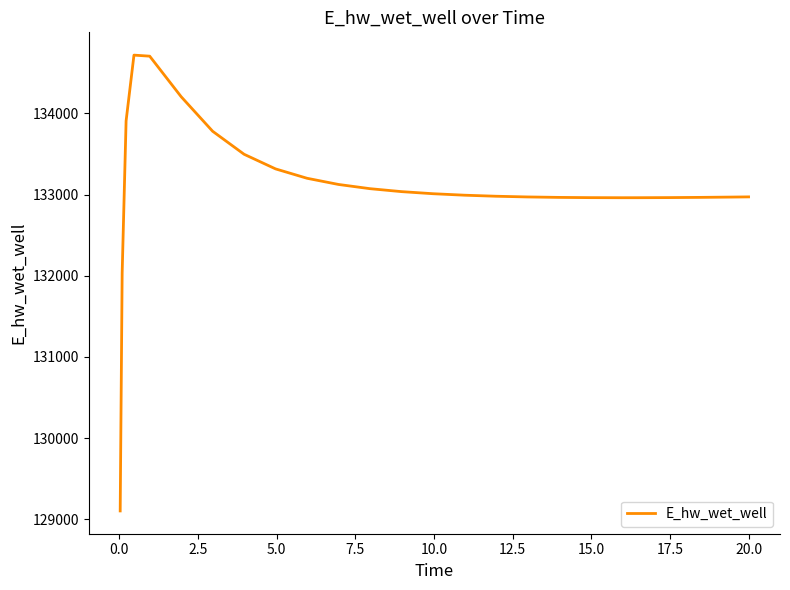

What is the greatest value displayed?

134717.5